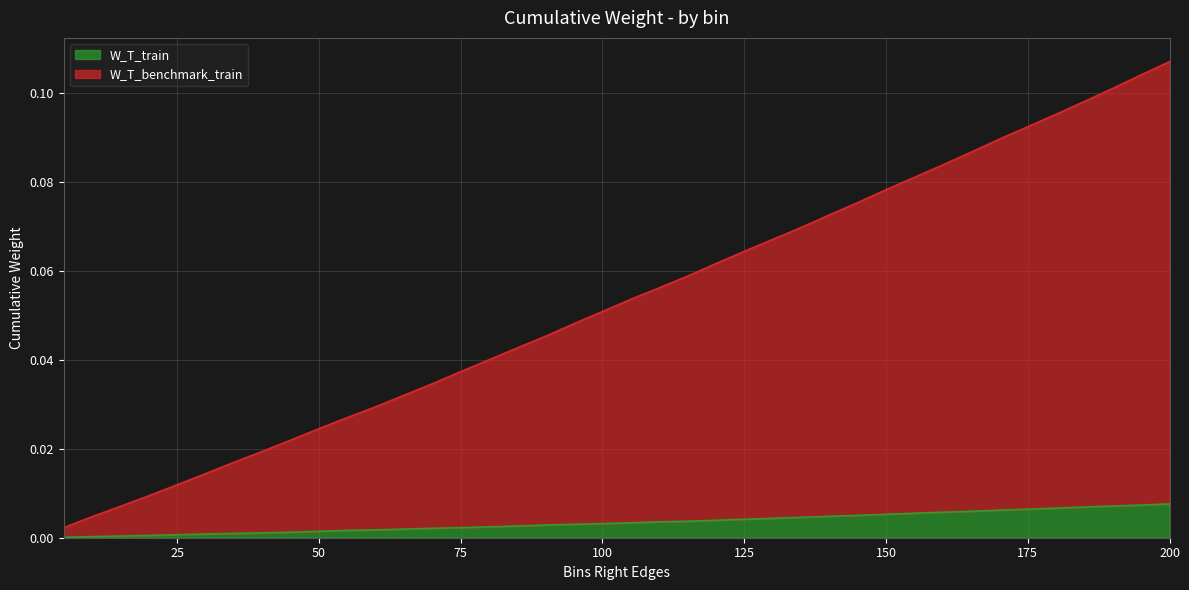

What are all the series names shown in the legend?

W_T_train, W_T_benchmark_train